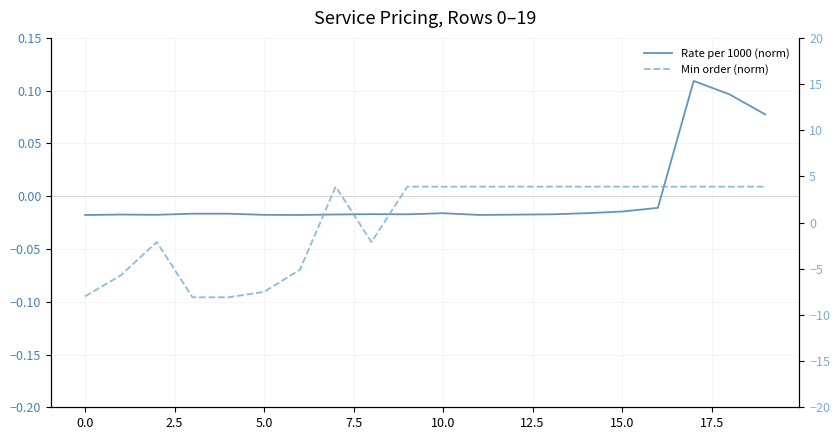

Is the value of Min order (norm) at 10 greater than the value of Rate per 1000 (norm) at 16?

Yes